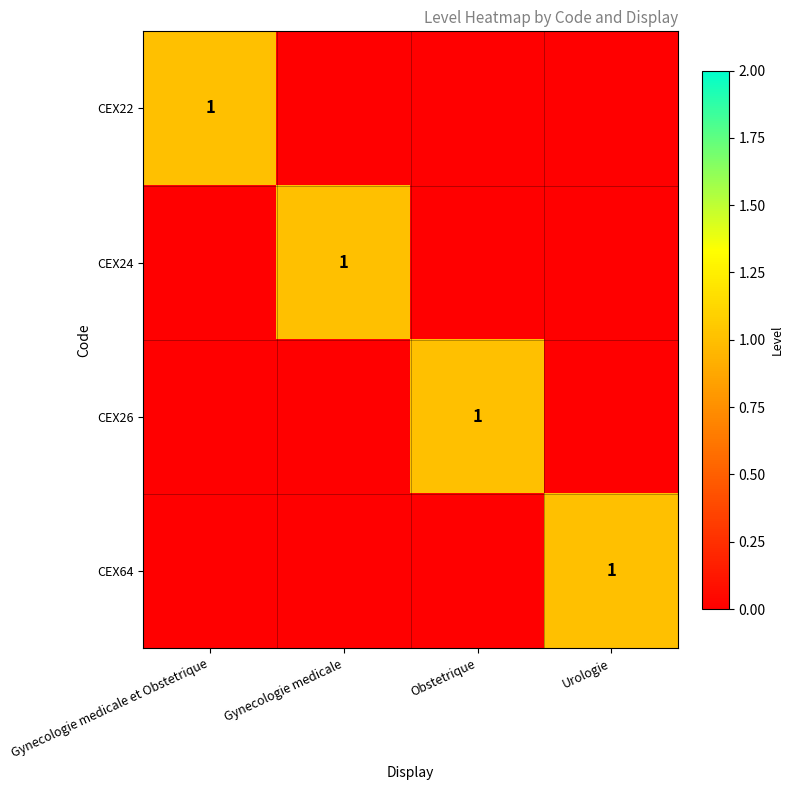

The CEX24 series shows 1 at Gynecologie medicale. True or false?

True